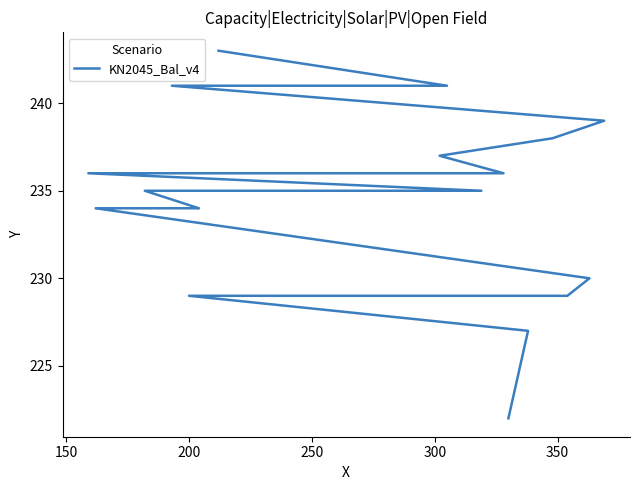

What is the sum of all values?

4690